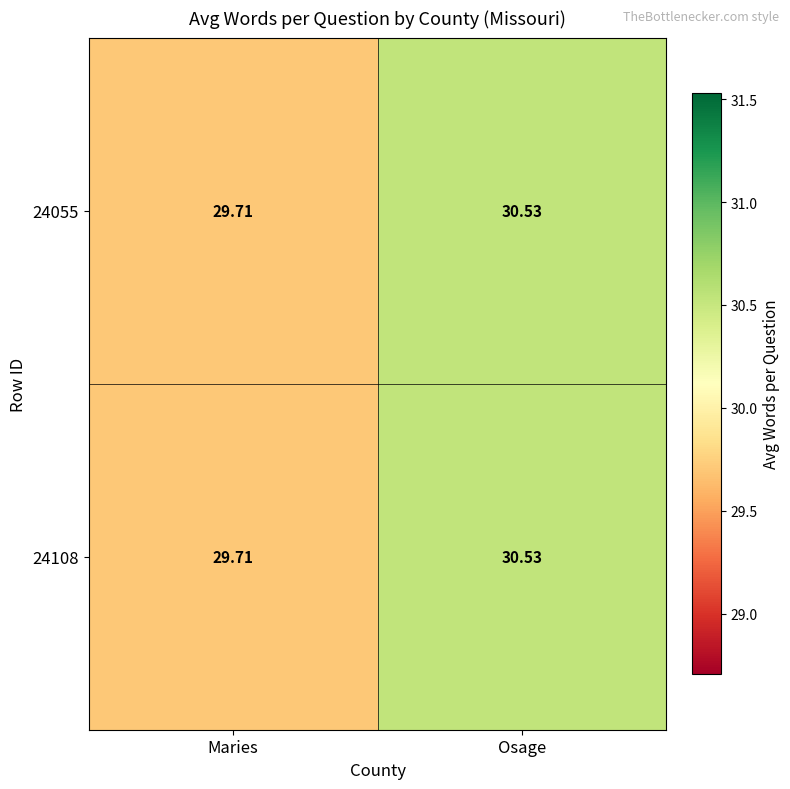

At which category is the sum across all series the highest?

Osage